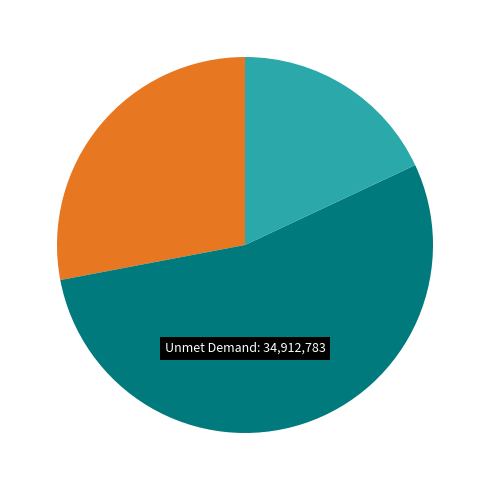

Combined, do Household Surplus and Wasted Prosumer Surplus account for over 50%?

No